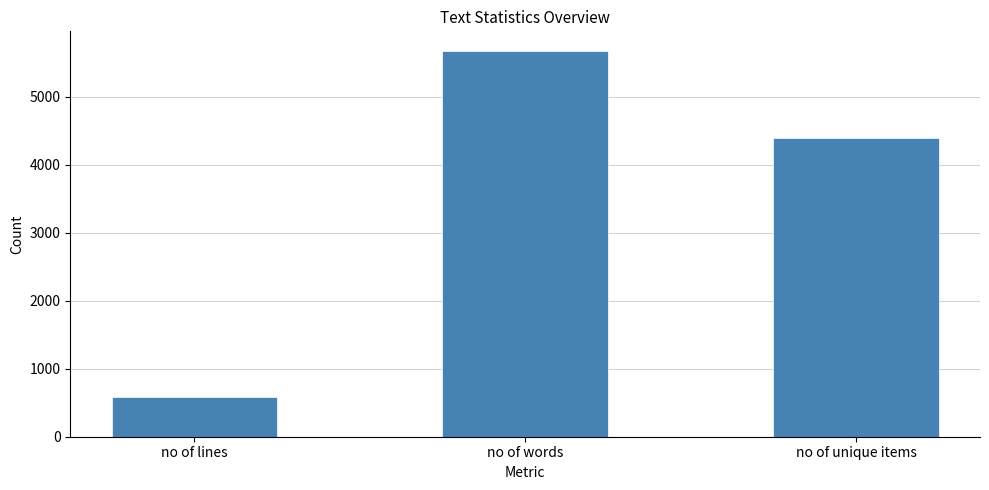

Are the bars horizontal?

No